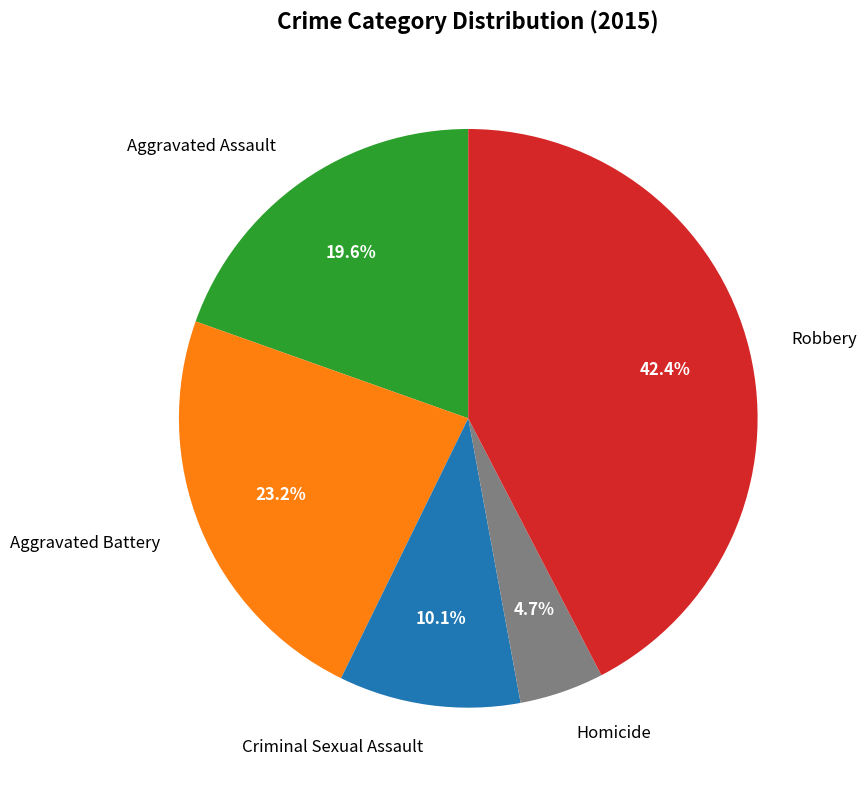

To the nearest percent, what portion does Criminal Sexual Assault represent?

10%